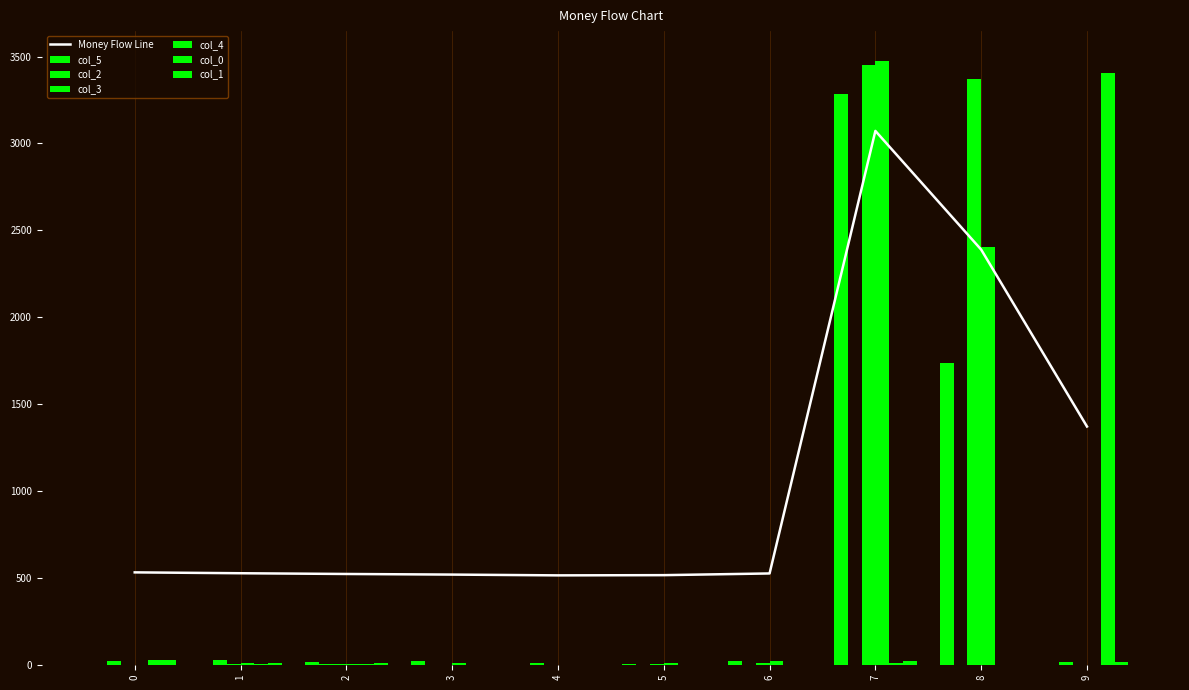

What is the maximum value shown in the chart?

3473